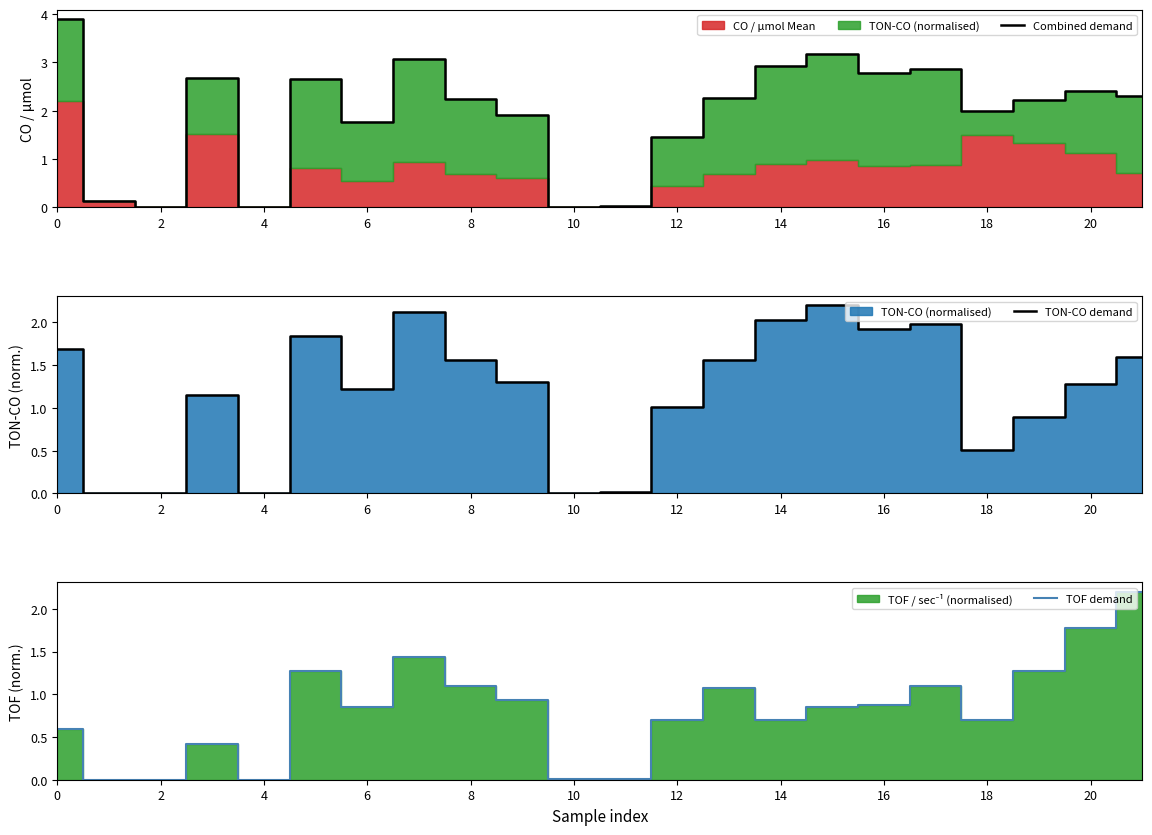

Is it true that TOF demand equals 0.7 at 12?

True